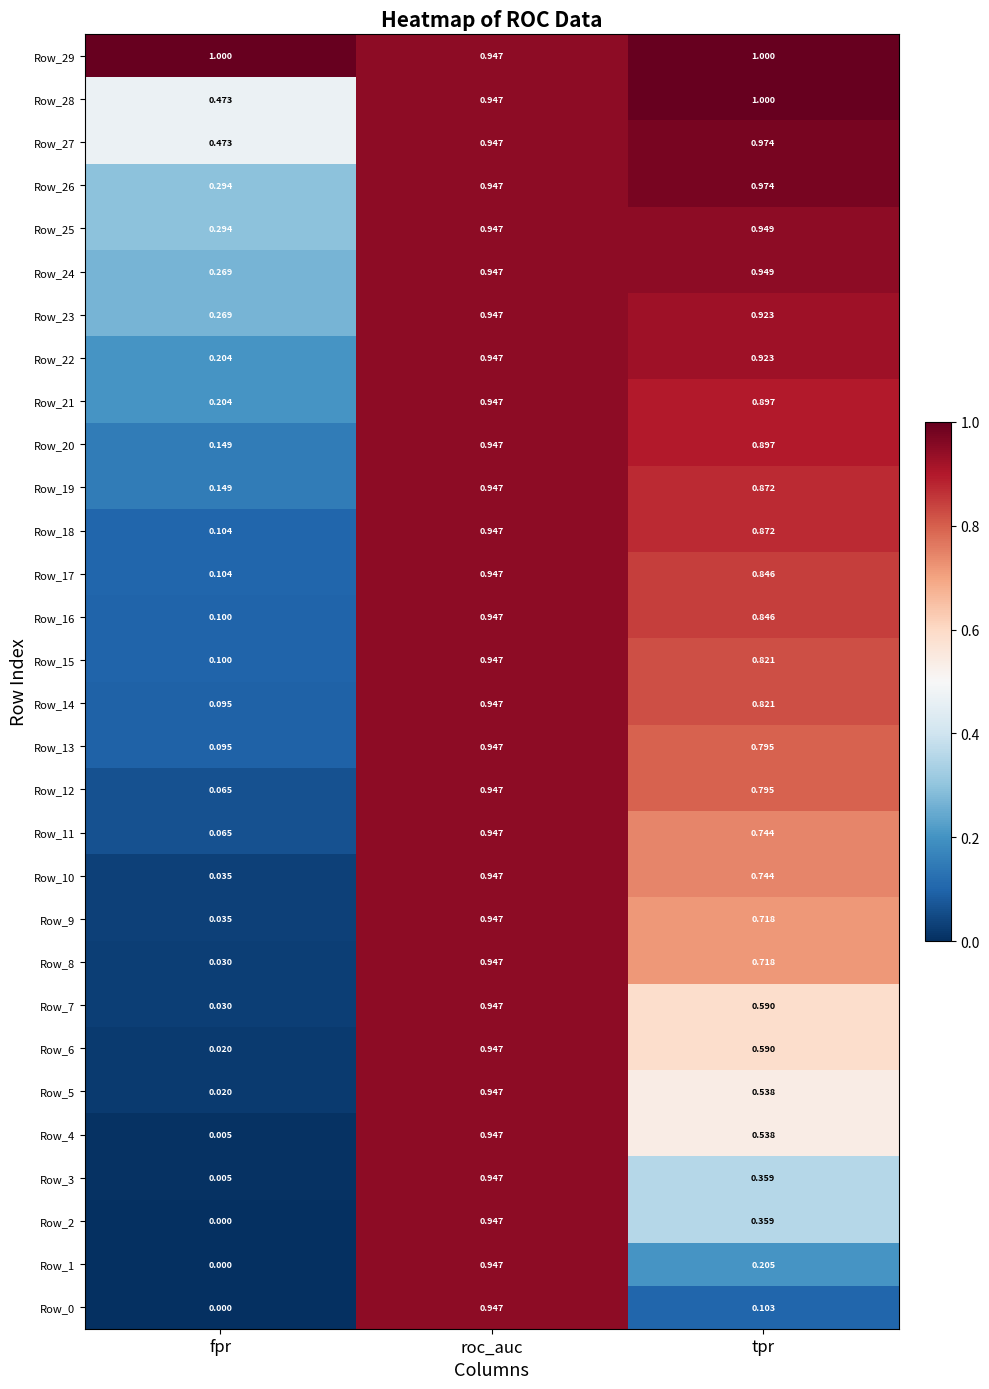

At which label does Row_21 reach its minimum?

fpr